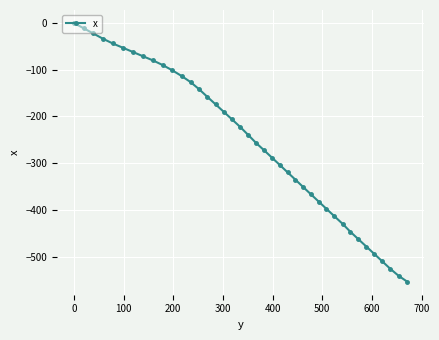

What is the minimum value shown in the chart?

-554.0